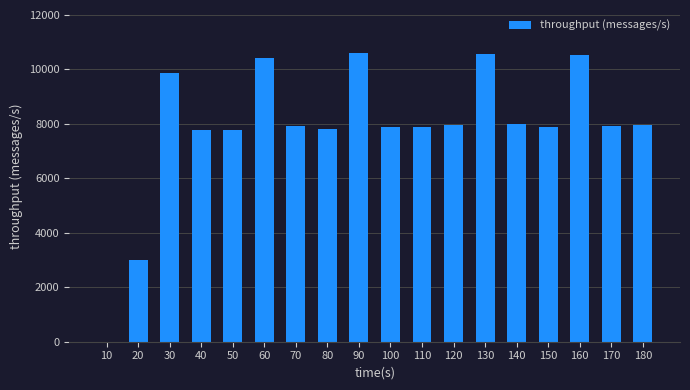

How many positive values are there?

17